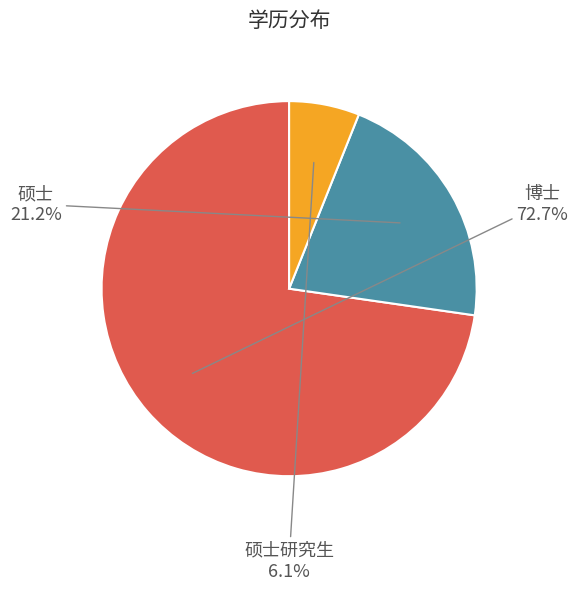

To the nearest percent, what is the difference between the 硕士研究生 and 硕士 slice percentages?

15%